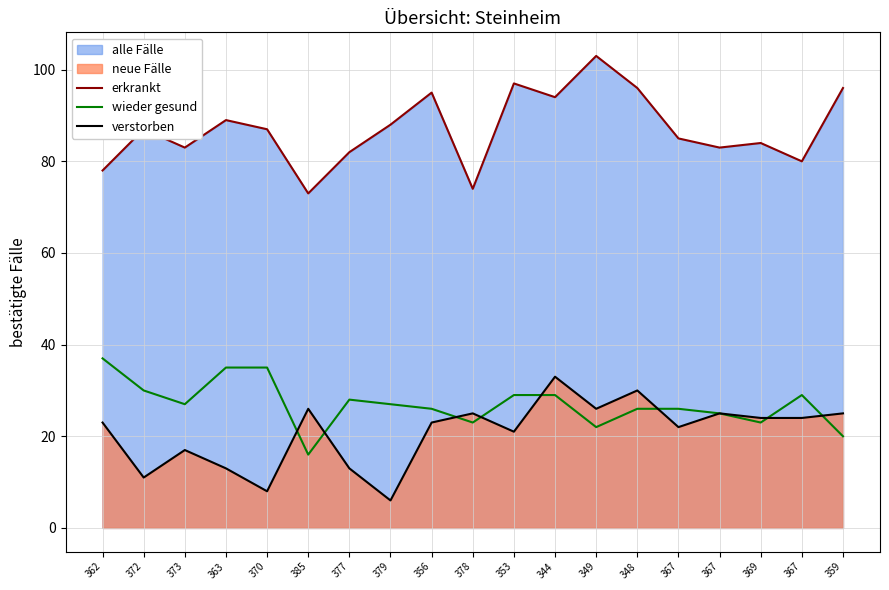

What value does the wieder gesund series have at 369, to the nearest 5?

25